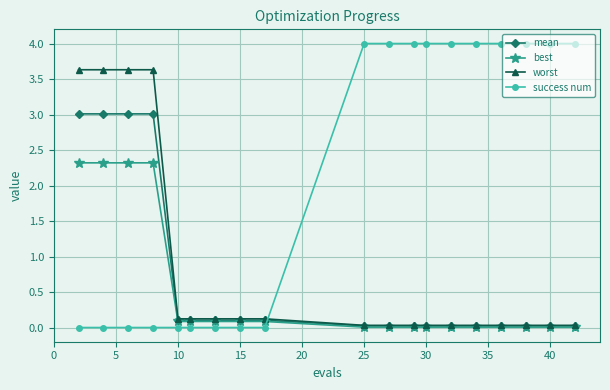

How many intersections are there between success num and best?

1